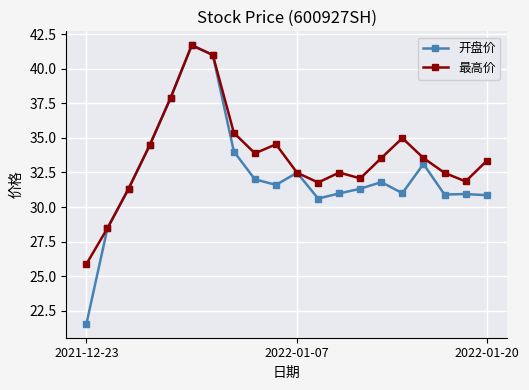

How many data points does each series have?

20